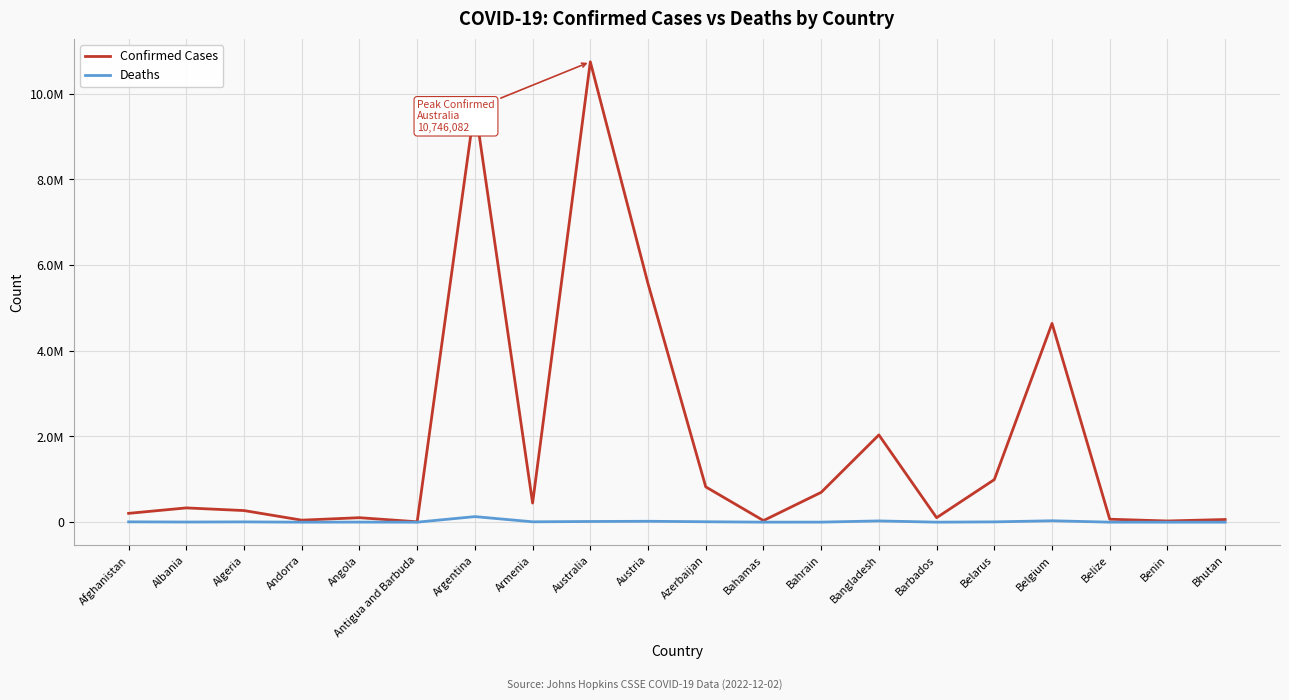

What are all the series names shown in the legend?

Confirmed Cases, Deaths